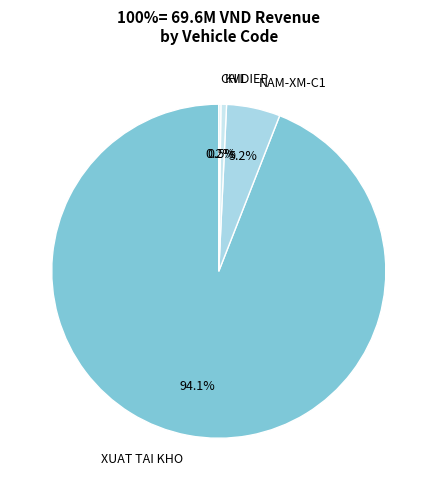

What percentage is NOT represented by XUAT TAI KHO?

5.9%